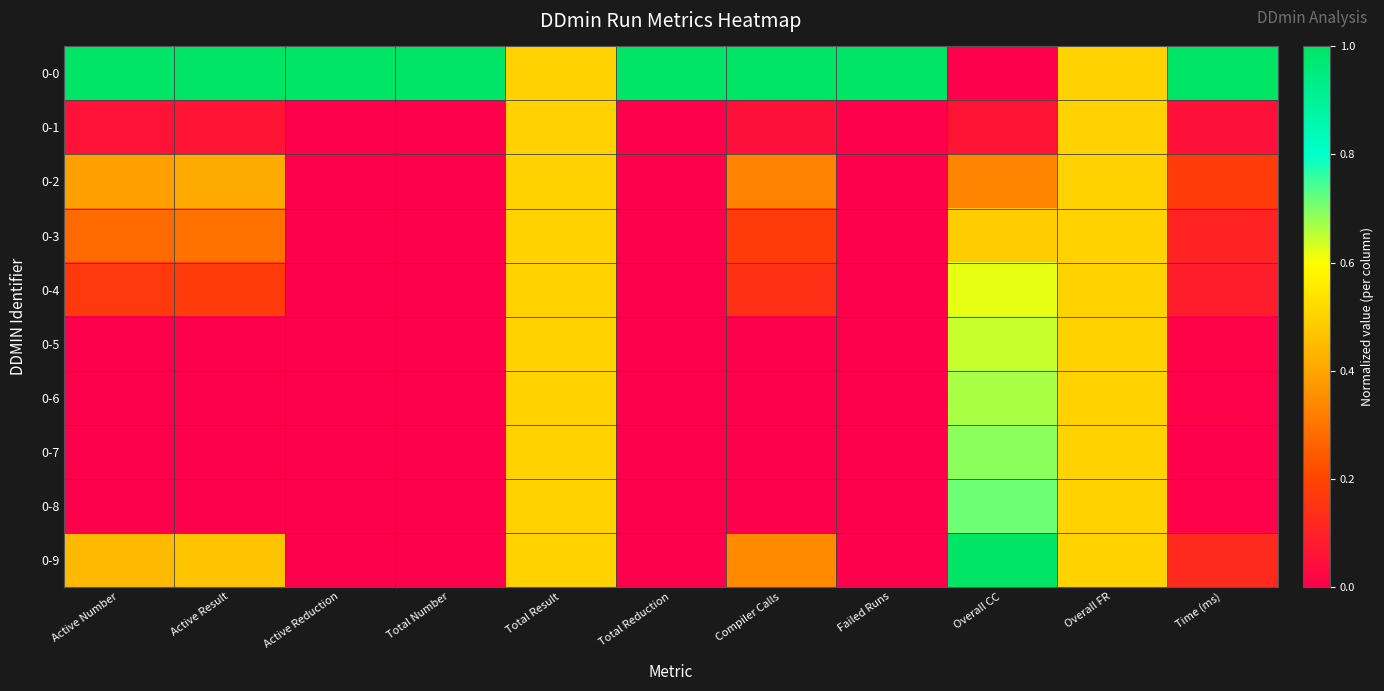

Reading left to right, list all the values displayed in this chart.

0-0: Active Number=1.0	Active Result=1.0	Active Reduction=1.0	Total Number=1.0	Total Result=0.5	Total Reduction=1.0	Compiler Calls=1.0	Failed Runs=1.0	Overall CC=0.0	Overall FR=0.5	Time (ms)=1.0
0-1: Active Number=0.1	Active Result=0.1	Active Reduction=0.0	Total Number=0.0	Total Result=0.5	Total Reduction=0.0	Compiler Calls=0.0	Failed Runs=0.0	Overall CC=0.1	Overall FR=0.5	Time (ms)=0.0
0-2: Active Number=0.4	Active Result=0.4	Active Reduction=0.0	Total Number=0.0	Total Result=0.5	Total Reduction=0.0	Compiler Calls=0.3	Failed Runs=0.0	Overall CC=0.3	Overall FR=0.5	Time (ms)=0.2
0-3: Active Number=0.3	Active Result=0.3	Active Reduction=0.0	Total Number=0.0	Total Result=0.5	Total Reduction=0.0	Compiler Calls=0.2	Failed Runs=0.0	Overall CC=0.5	Overall FR=0.5	Time (ms)=0.1
0-4: Active Number=0.2	Active Result=0.2	Active Reduction=0.0	Total Number=0.0	Total Result=0.5	Total Reduction=0.0	Compiler Calls=0.1	Failed Runs=0.0	Overall CC=0.6	Overall FR=0.5	Time (ms)=0.1
0-5: Active Number=0.0	Active Result=0.0	Active Reduction=0.0	Total Number=0.0	Total Result=0.5	Total Reduction=0.0	Compiler Calls=0.0	Failed Runs=0.0	Overall CC=0.6	Overall FR=0.5	Time (ms)=0.0
0-6: Active Number=0.0	Active Result=0.0	Active Reduction=0.0	Total Number=0.0	Total Result=0.5	Total Reduction=0.0	Compiler Calls=0.0	Failed Runs=0.0	Overall CC=0.7	Overall FR=0.5	Time (ms)=0.0
0-7: Active Number=0.0	Active Result=0.0	Active Reduction=0.0	Total Number=0.0	Total Result=0.5	Total Reduction=0.0	Compiler Calls=0.0	Failed Runs=0.0	Overall CC=0.7	Overall FR=0.5	Time (ms)=0.0
0-8: Active Number=0.0	Active Result=0.0	Active Reduction=0.0	Total Number=0.0	Total Result=0.5	Total Reduction=0.0	Compiler Calls=0.0	Failed Runs=0.0	Overall CC=0.7	Overall FR=0.5	Time (ms)=0.0
0-9: Active Number=0.4	Active Result=0.5	Active Reduction=0.0	Total Number=0.0	Total Result=0.5	Total Reduction=0.0	Compiler Calls=0.3	Failed Runs=0.0	Overall CC=1.0	Overall FR=0.5	Time (ms)=0.1